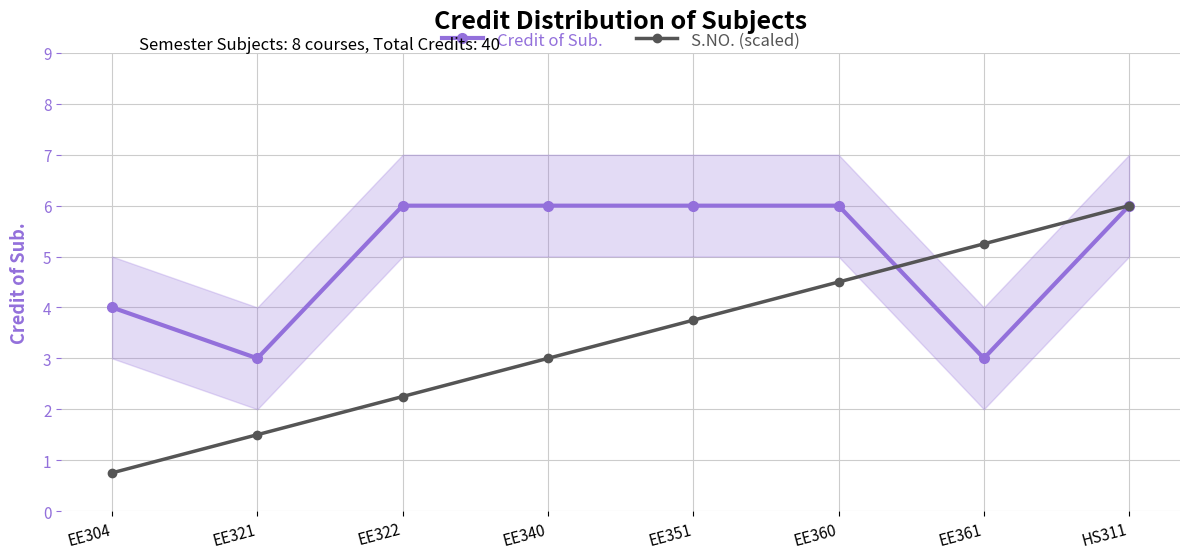

Which series has the widest spread of values?

S.NO. (scaled)